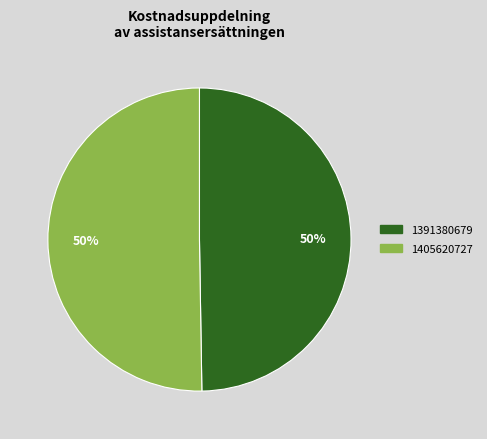

To the nearest percent, what is the average slice percentage?

50%